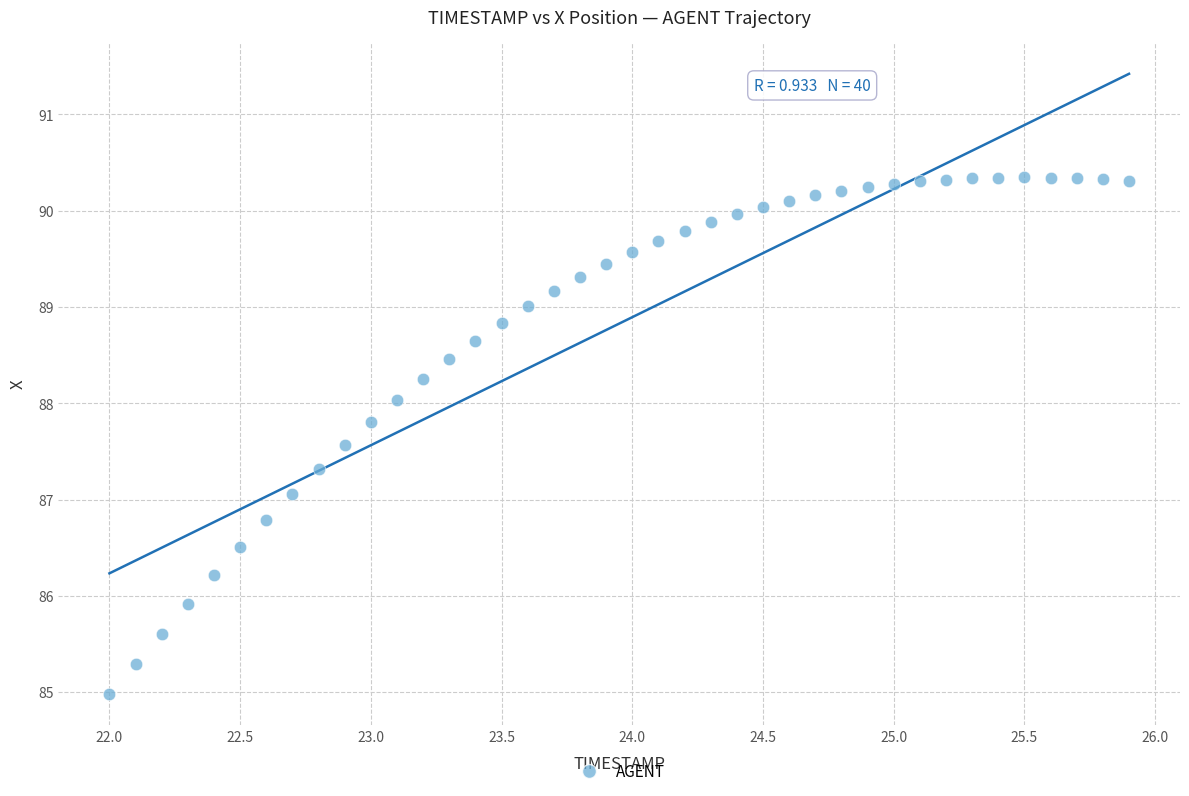

What is the range of X values (max minus min)?

3.9